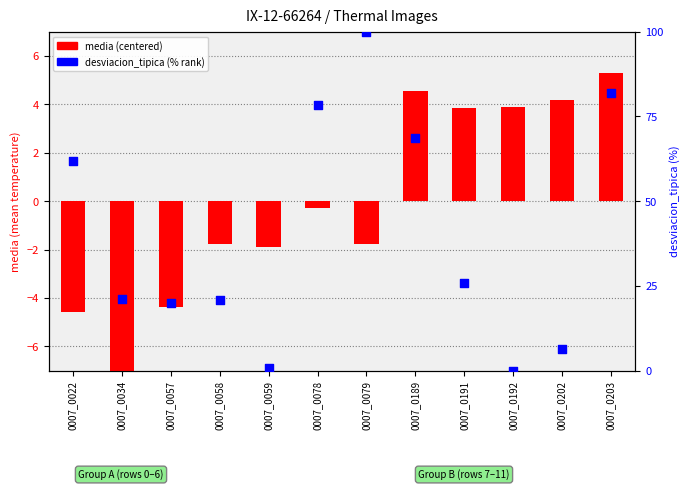

At how many categories does at least one series exceed 49?

5